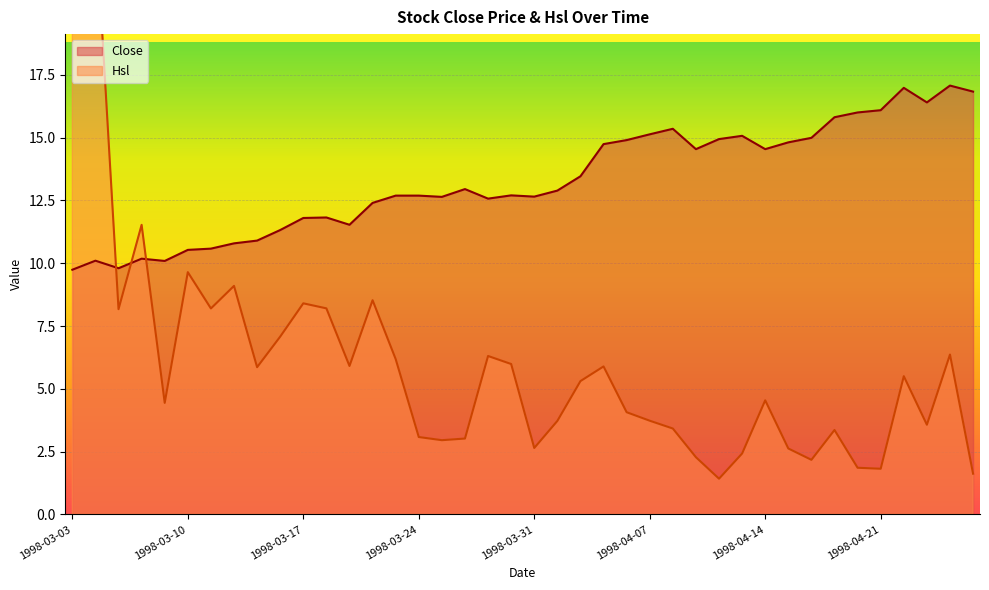

What are all the series names shown in the legend?

Close, Hsl